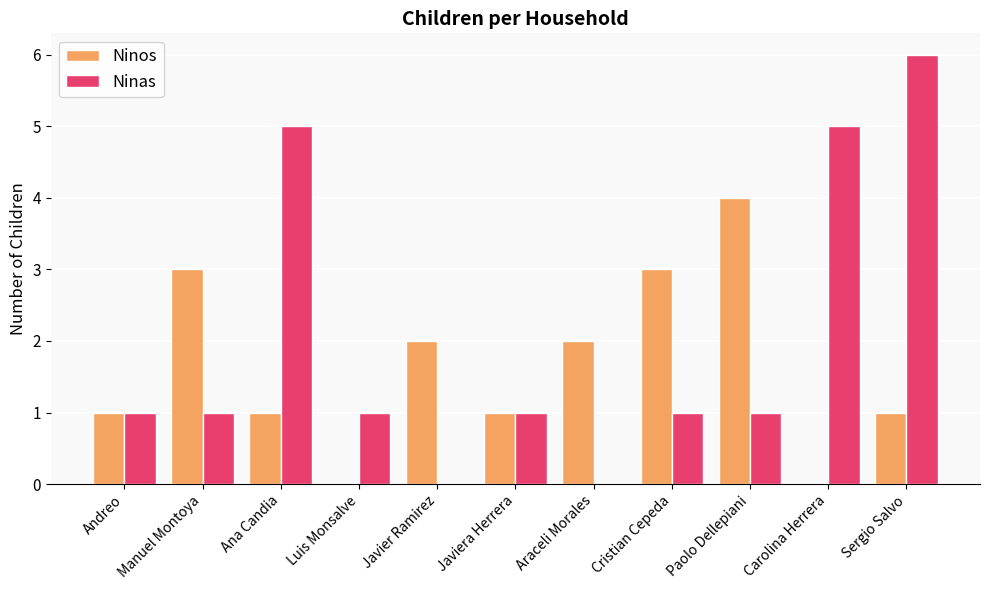

Count the Ninos values in the range 1 to 3.

8